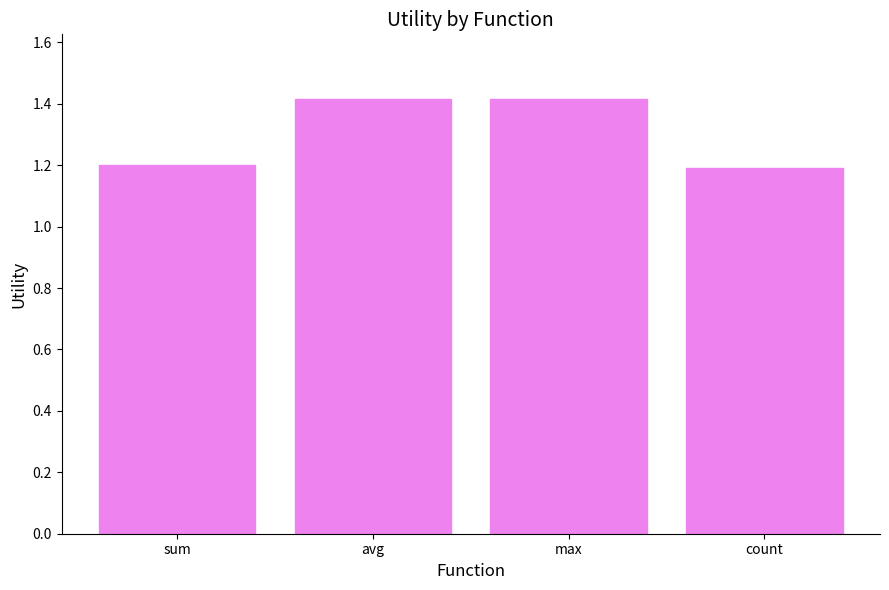

What is the average value?

1.3